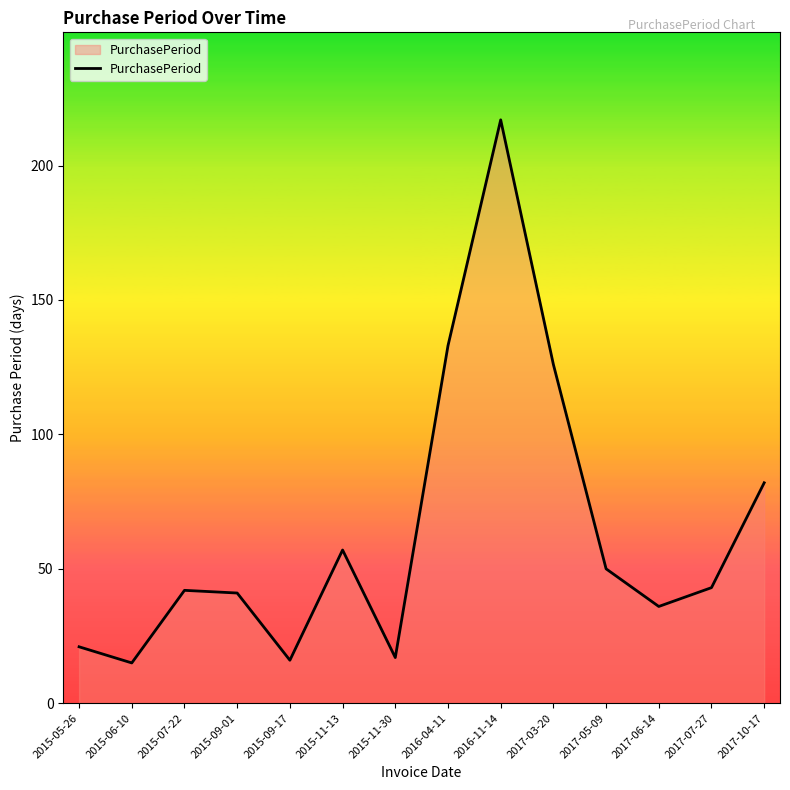

Is it true that the value at 2015-06-10 is 15?

True